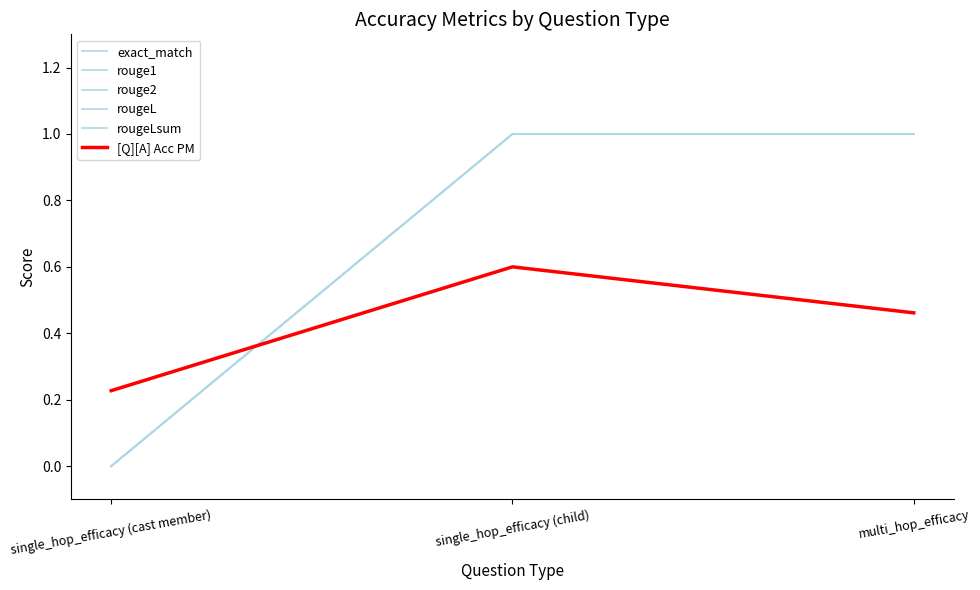

Does the chart display data point markers on the line(s)?

No